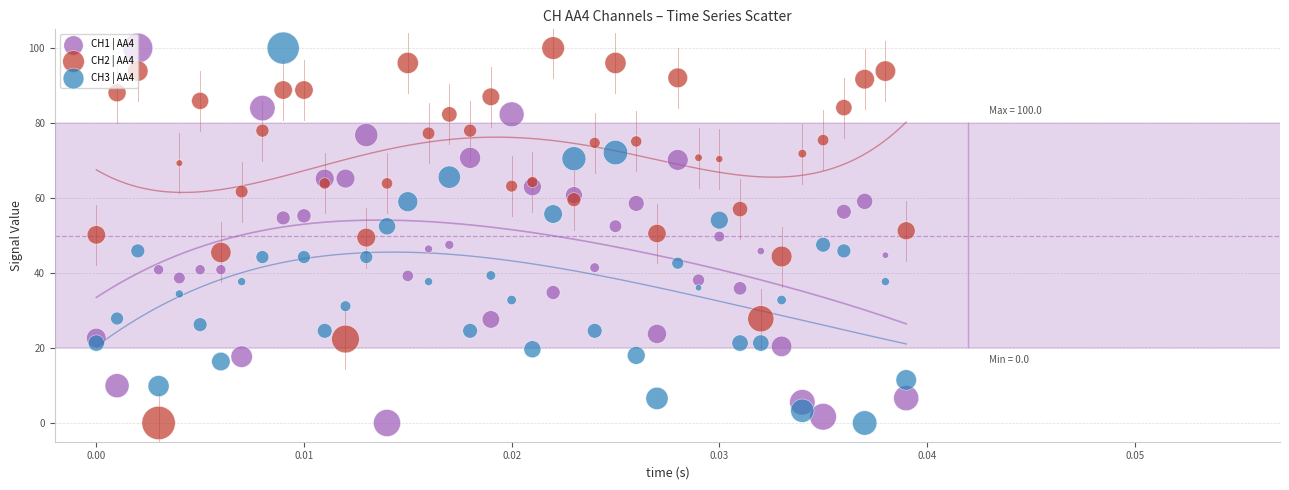

Across all data points, what is the range of Y values (max minus min)?

100.0